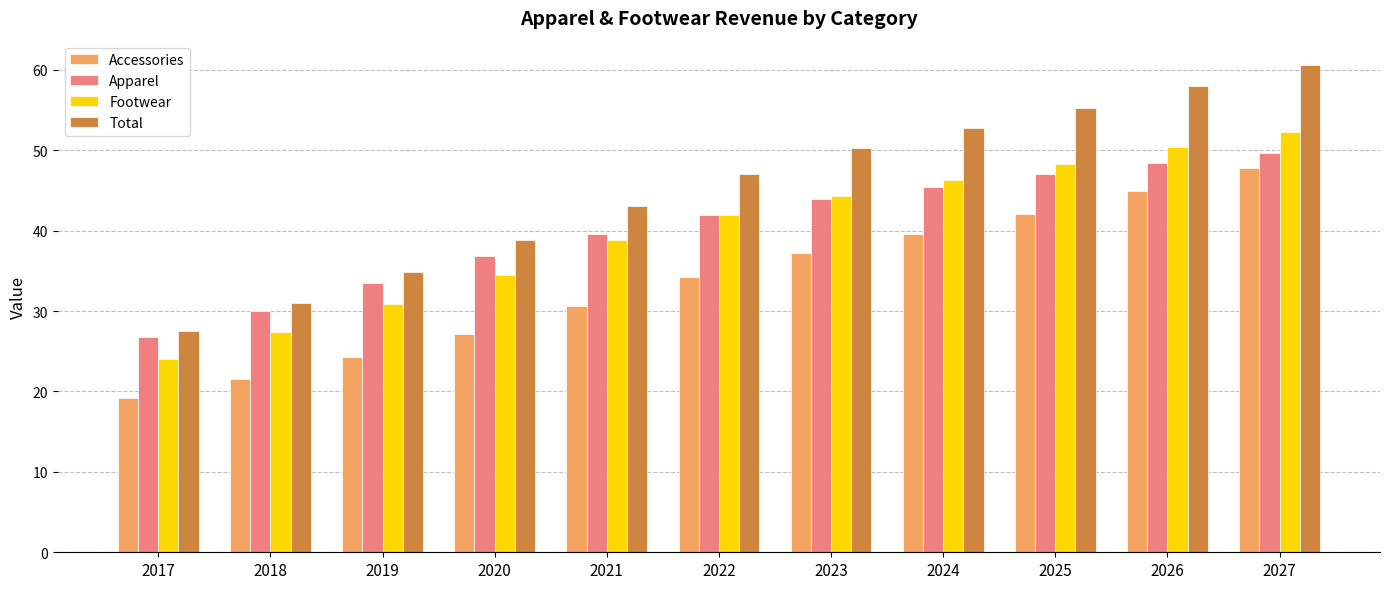

How many values in the Footwear series exceed 41?

6